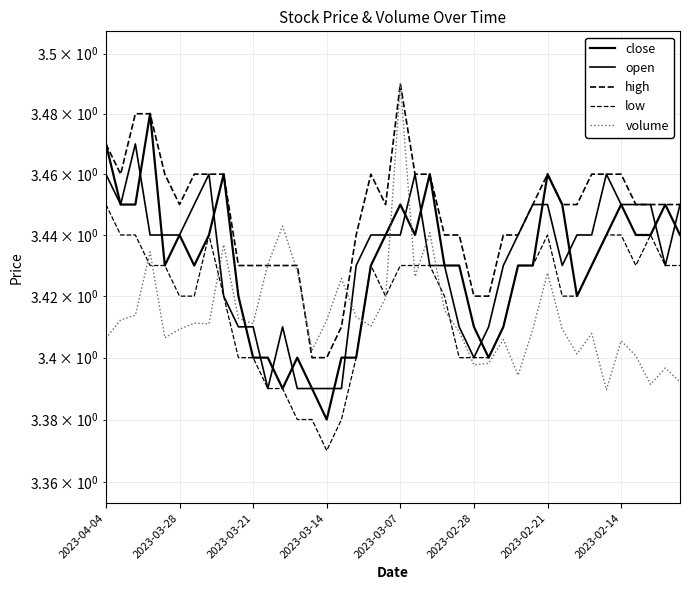

Reading left to right, transcribe all the data shown in this chart.

close: 3.5	3.5	3.5	3.5	3.4	3.4	3.4	3.4	3.5	3.4	3.4	3.4	3.4	3.4	3.4	3.4	3.4	3.4	3.4	3.4	3.5	3.4	3.5	3.4	3.4	3.4	3.4	3.4	3.4	3.4	3.5	3.5	3.4	3.4	3.4	3.5	3.4	3.4	3.5	3.4
open: 3.5	3.5	3.5	3.4	3.4	3.4	3.5	3.5	3.4	3.4	3.4	3.4	3.4	3.4	3.4	3.4	3.4	3.4	3.4	3.4	3.4	3.5	3.4	3.4	3.4	3.4	3.4	3.4	3.4	3.5	3.5	3.4	3.4	3.4	3.5	3.5	3.5	3.5	3.4	3.5
high: 3.5	3.5	3.5	3.5	3.5	3.5	3.5	3.5	3.5	3.4	3.4	3.4	3.4	3.4	3.4	3.4	3.4	3.4	3.5	3.5	3.5	3.5	3.5	3.4	3.4	3.4	3.4	3.4	3.4	3.5	3.5	3.5	3.5	3.5	3.5	3.5	3.5	3.5	3.5	3.5
low: 3.5	3.4	3.4	3.4	3.4	3.4	3.4	3.4	3.4	3.4	3.4	3.4	3.4	3.4	3.4	3.4	3.4	3.4	3.4	3.4	3.4	3.4	3.4	3.4	3.4	3.4	3.4	3.4	3.4	3.4	3.4	3.4	3.4	3.4	3.4	3.4	3.4	3.4	3.4	3.4
volume: 3.4	3.4	3.4	3.4	3.4	3.4	3.4	3.4	3.4	3.4	3.4	3.4	3.4	3.4	3.4	3.4	3.4	3.4	3.4	3.4	3.5	3.4	3.4	3.4	3.4	3.4	3.4	3.4	3.4	3.4	3.4	3.4	3.4	3.4	3.4	3.4	3.4	3.4	3.4	3.4